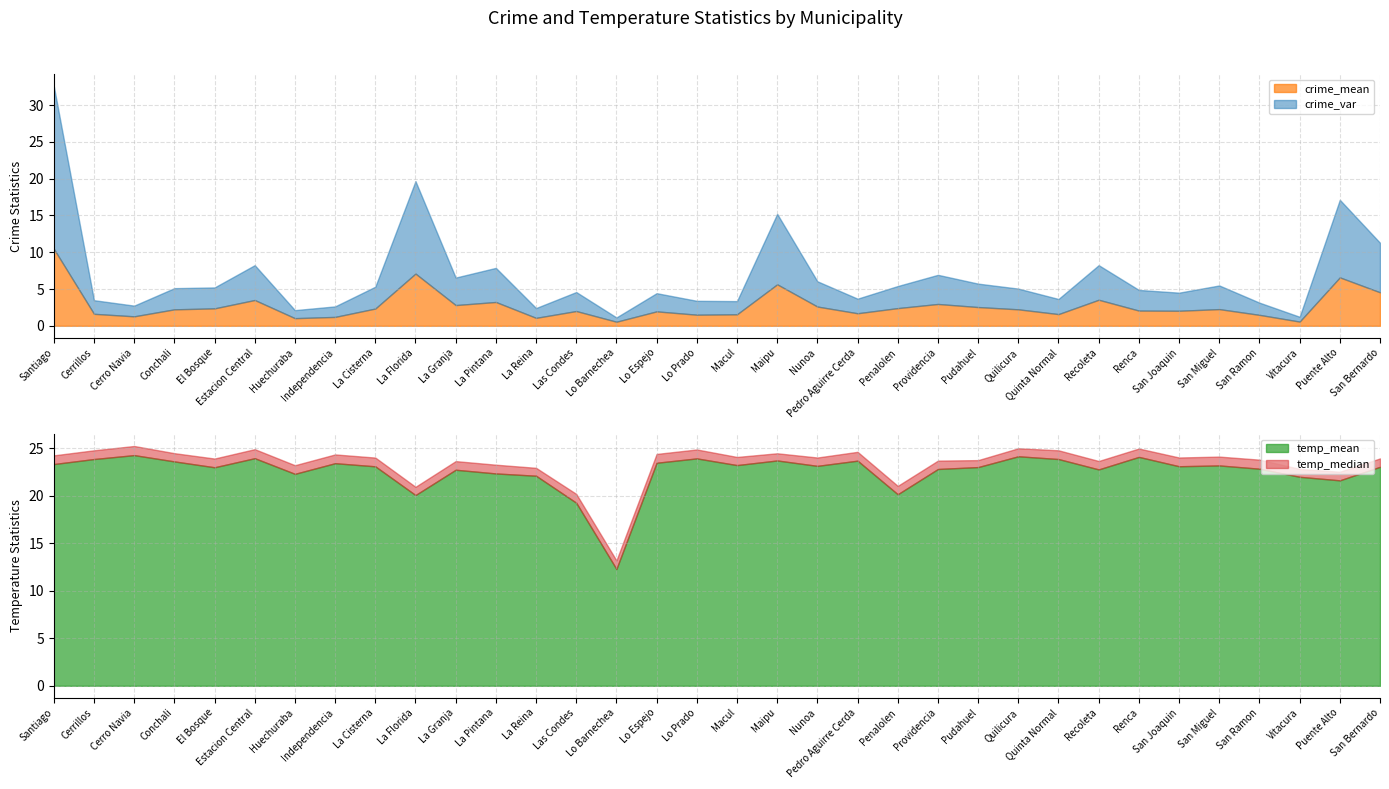

What is the difference between the second highest and minimum values in the temp_mean series?

11.9